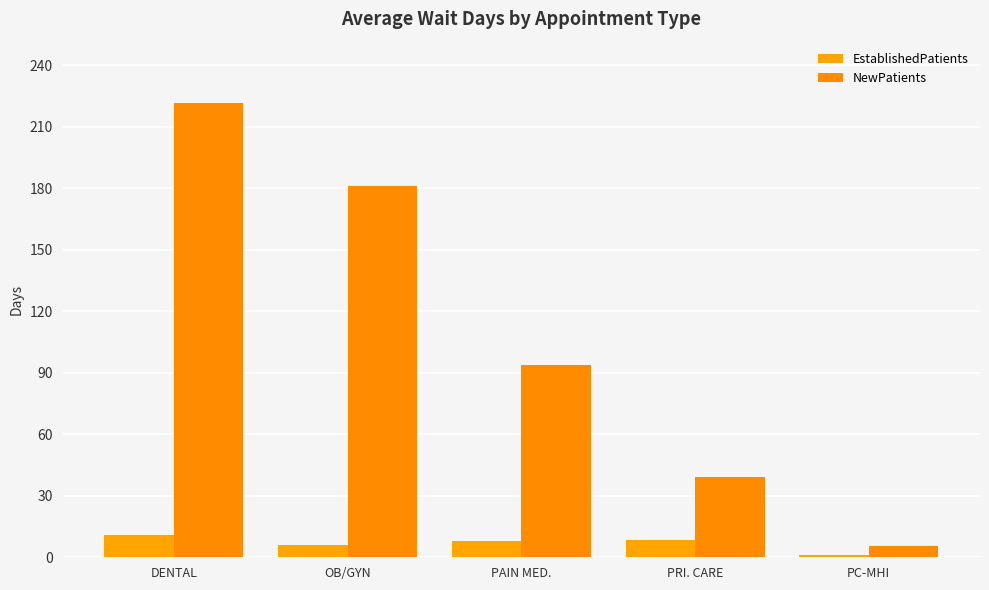

At which category is the sum across all series the highest?

DENTAL